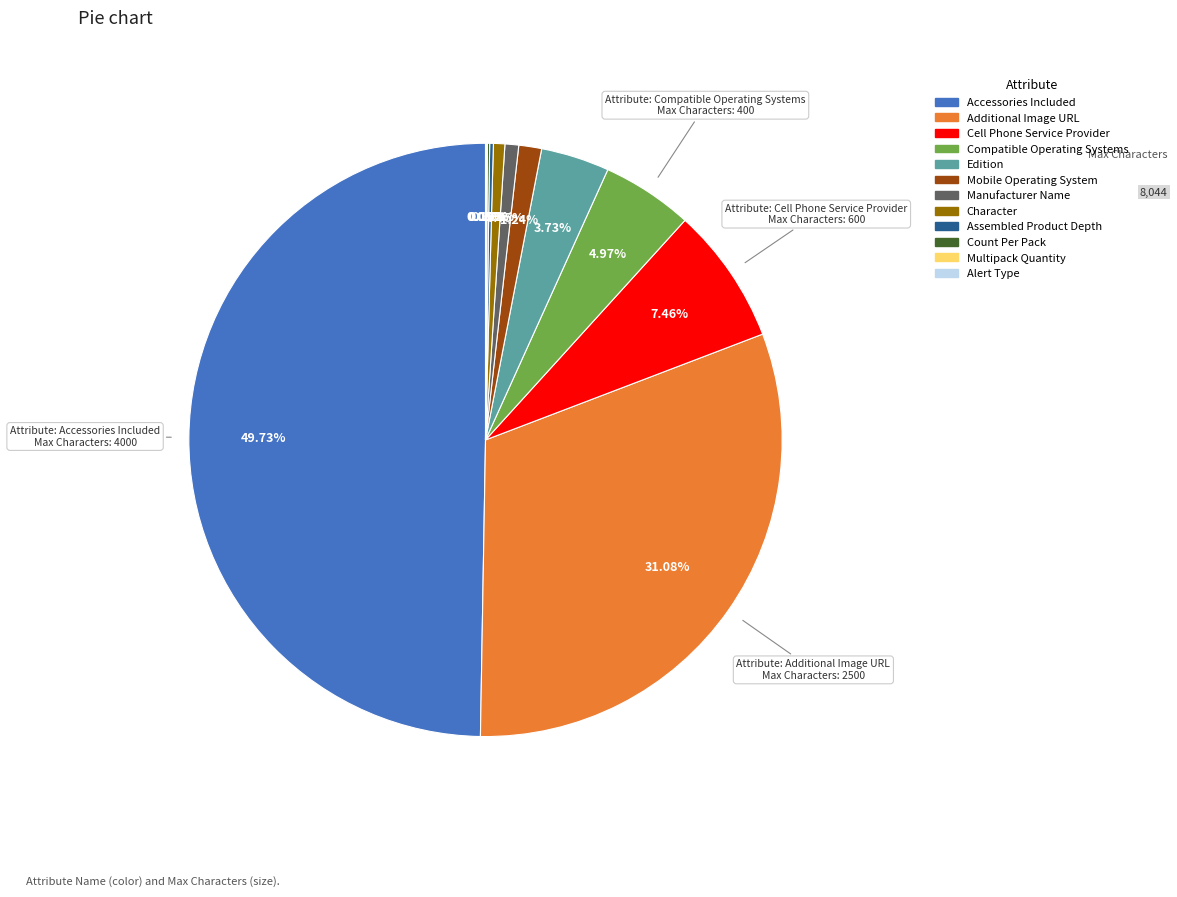

Does Cell Phone Service Provider account for over 50% of the chart?

No